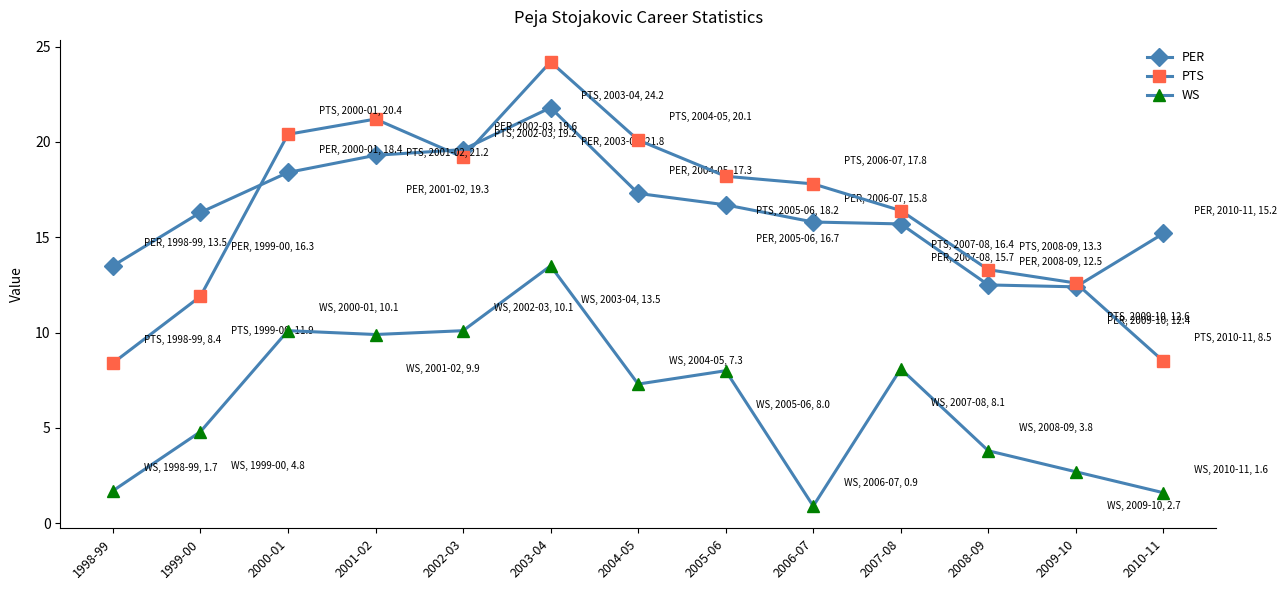

What is the total value across all series at 2007-08?

40.2